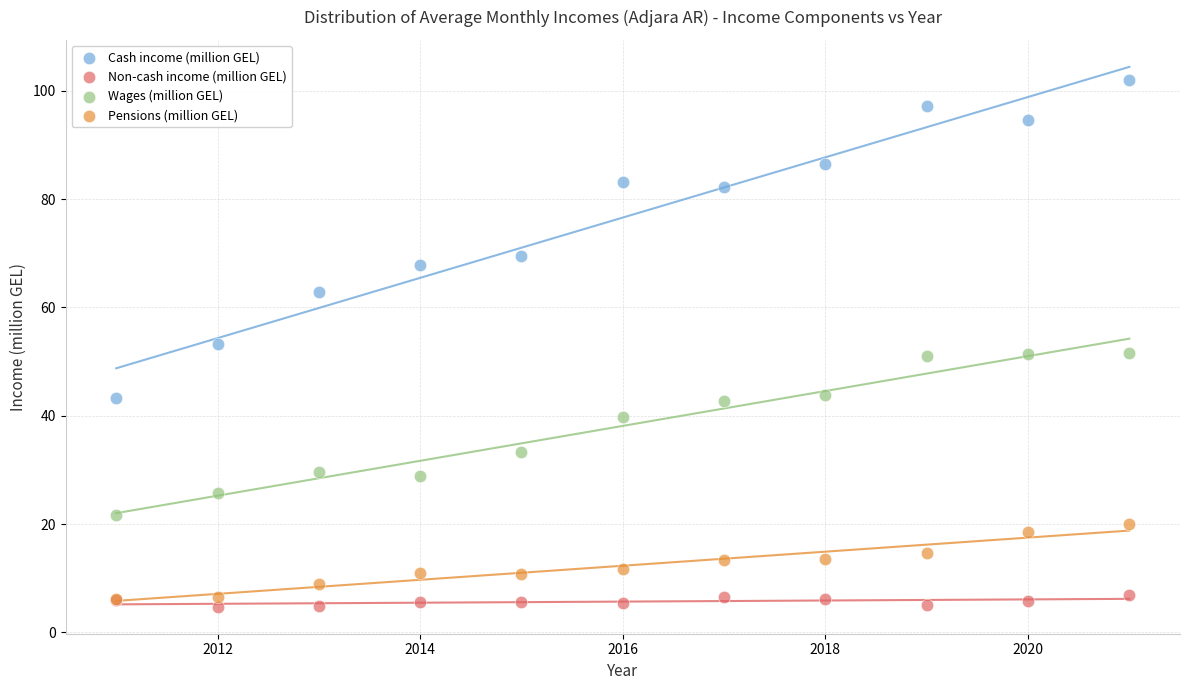

What are all the series names shown in the legend?

Cash income (million GEL), Non-cash income (million GEL), Wages (million GEL), Pensions (million GEL)